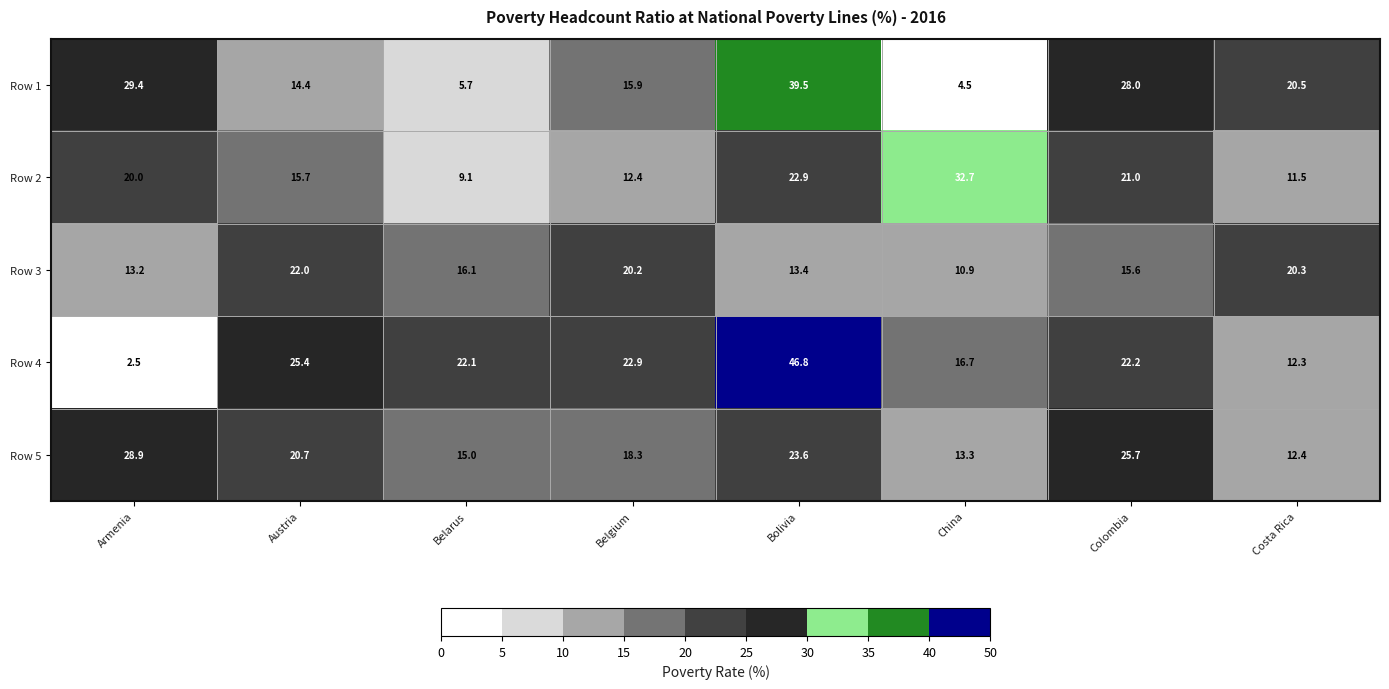

True or false: Row 2 has a value of 15.0 at Costa Rica.

False